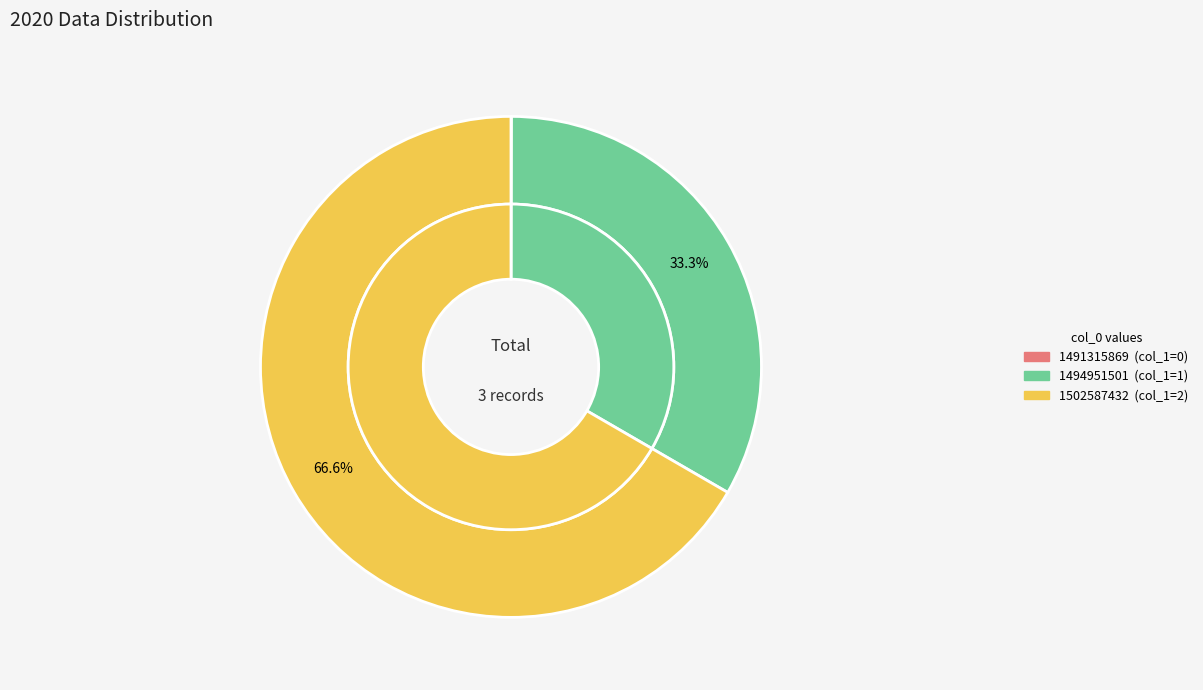

To the nearest percent, what is the average slice percentage?

33%